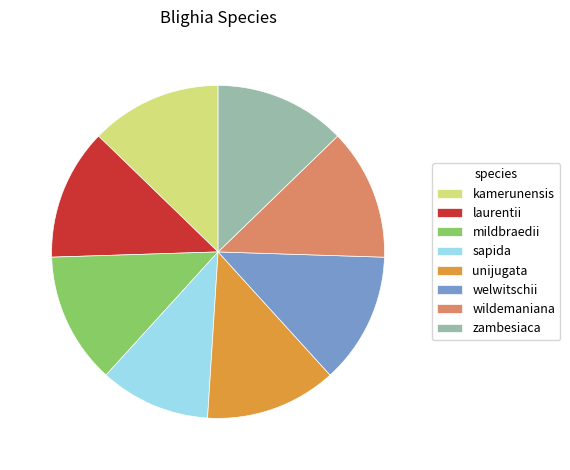

Which slice is the smallest?

sapida